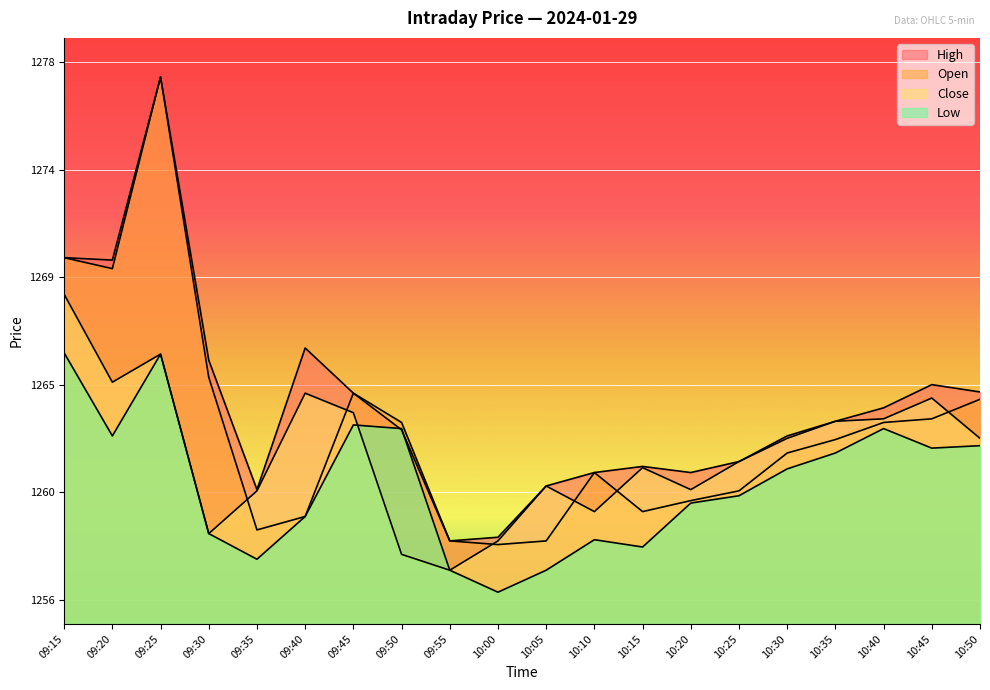

True or false: Close has a value of 1264.5 at 09:40.

True